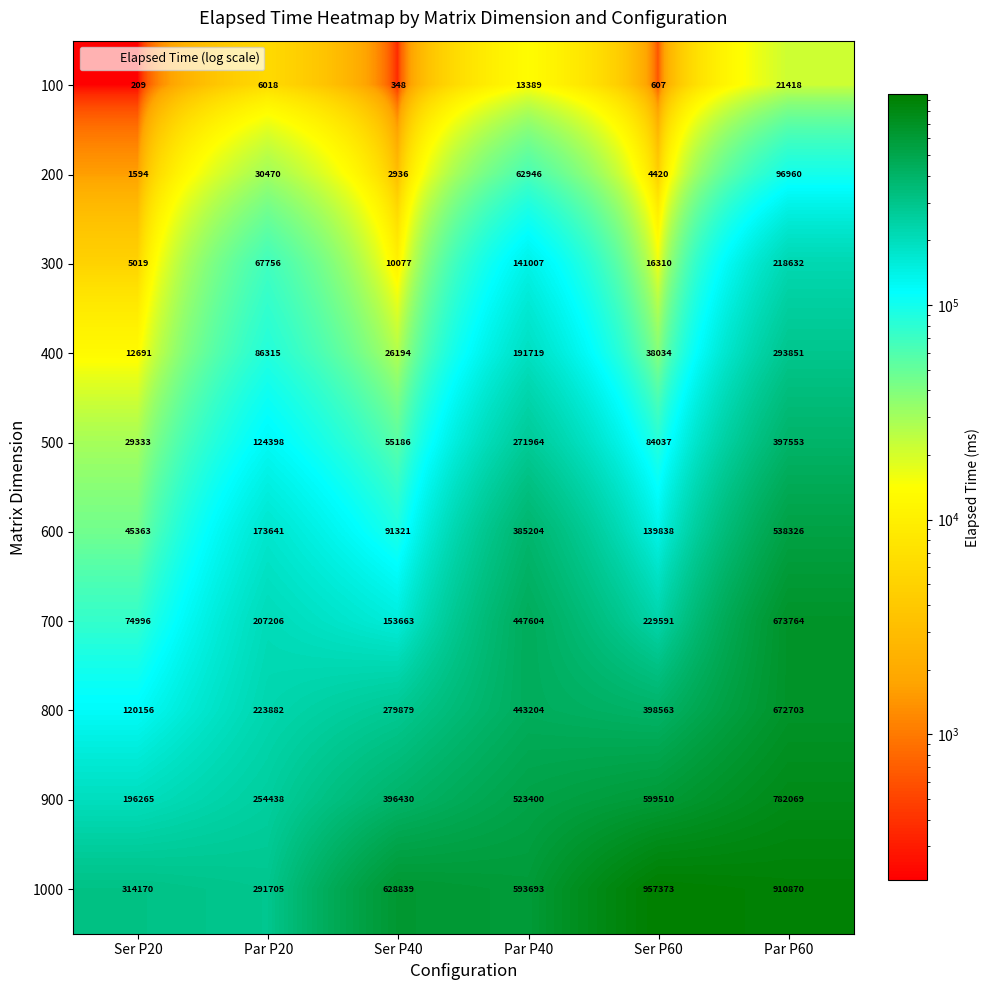

Which series changed the most between Par P40 and Ser P60?

1000